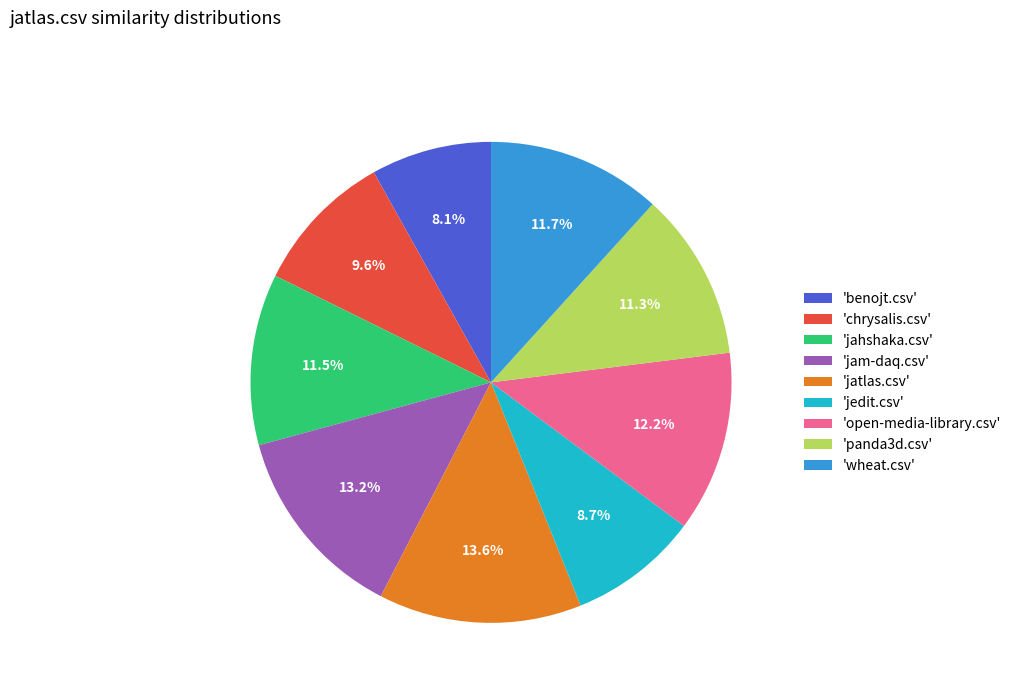

Which slice is the smallest?

'benojt.csv'